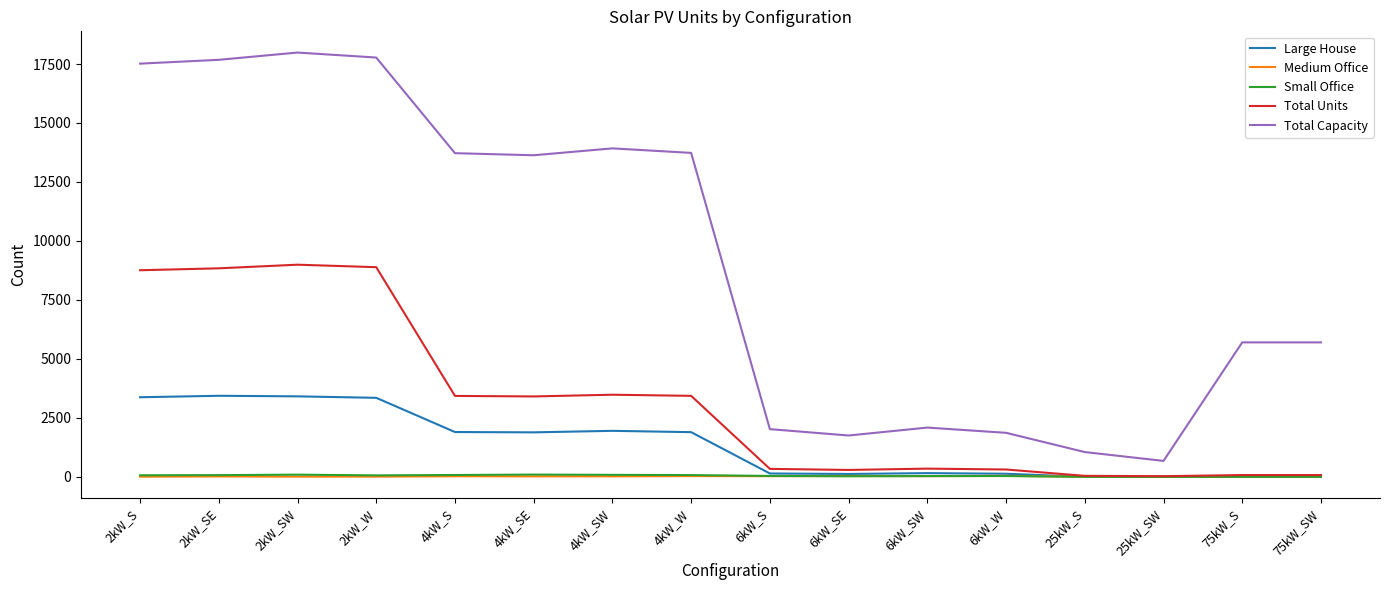

What is the greatest value displayed?

17986